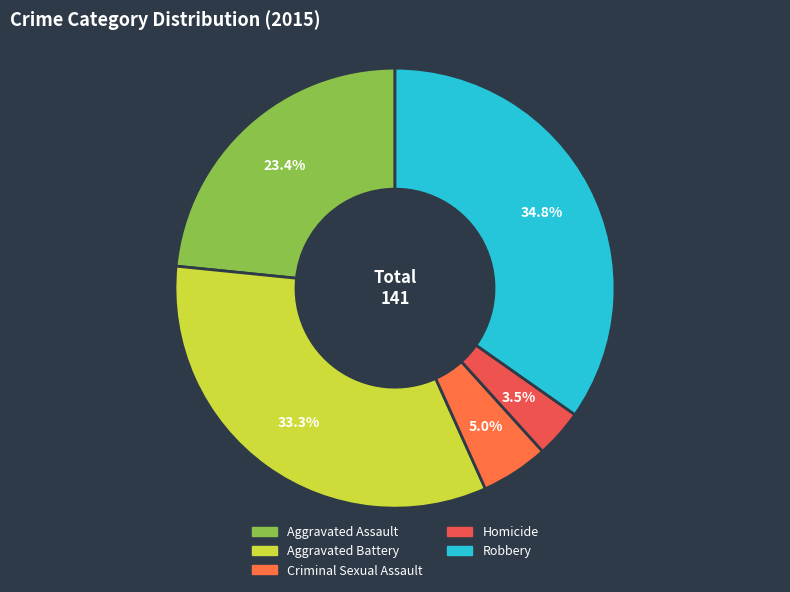

Which category has the biggest portion of the pie?

Robbery